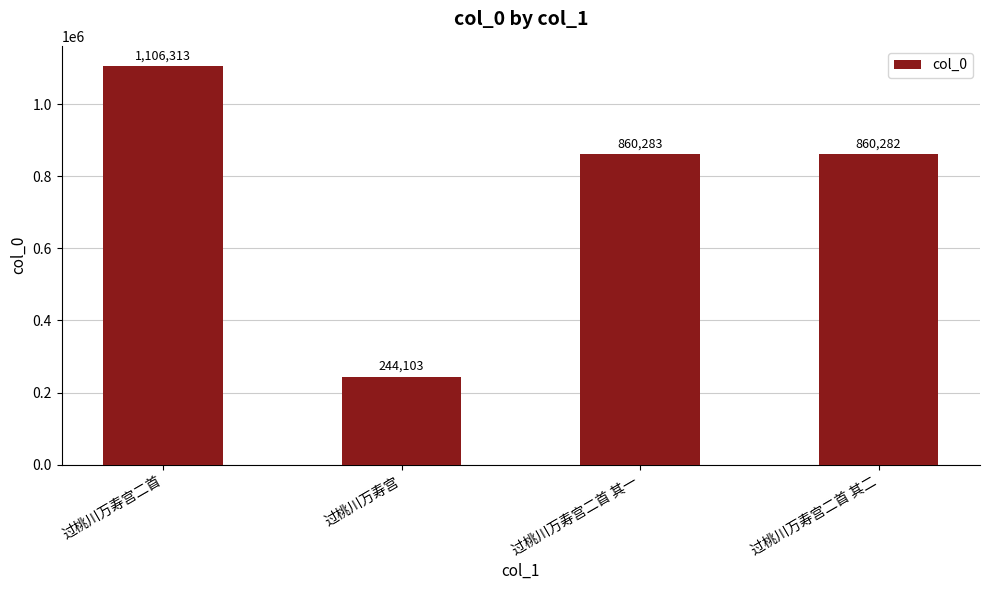

The chart shows a value of 450455 at 过桃川万寿宫二首 其一. True or false?

False